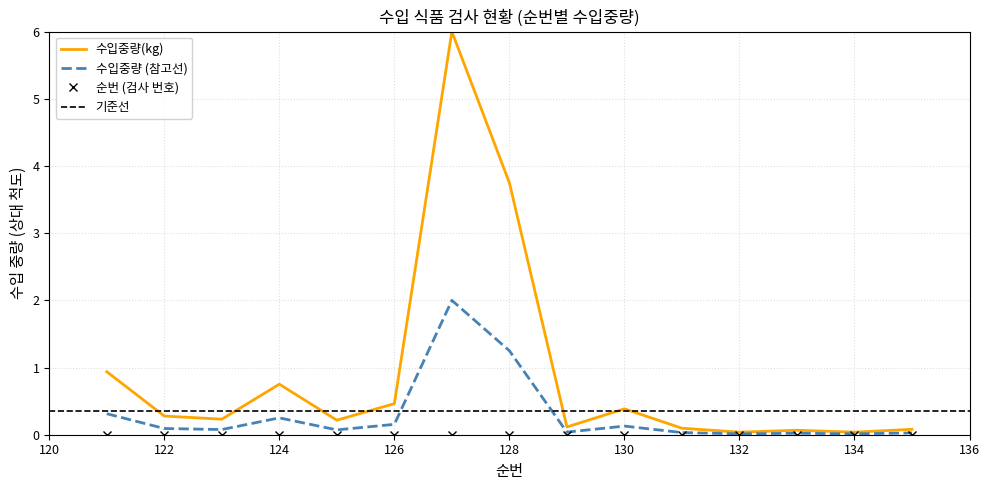

Is it true that 수입중량 (참고선) equals 1.2 at 128?

True